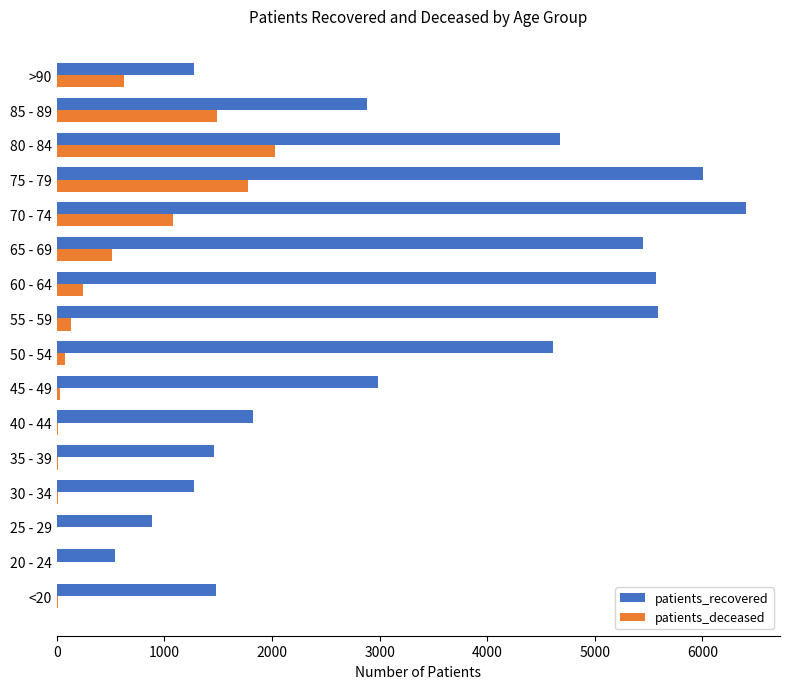

At which category is the sum across all series the highest?

75 - 79